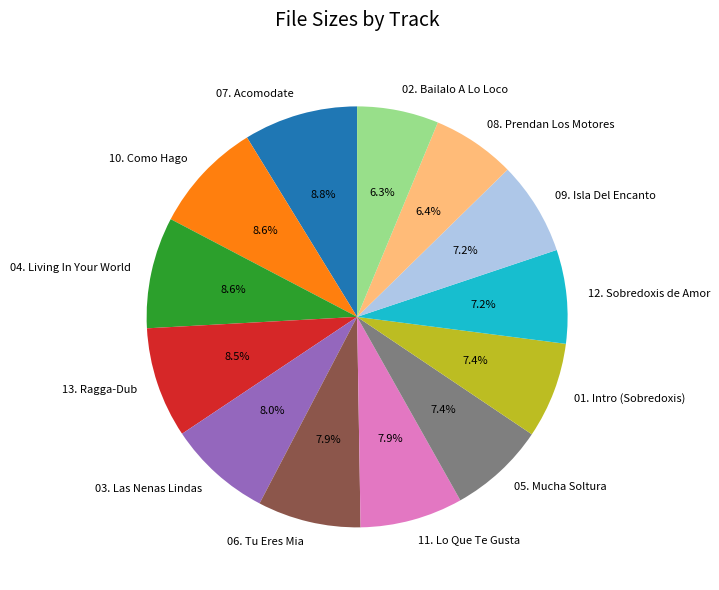

Is 02. Bailalo A Lo Loco the majority of the pie?

No